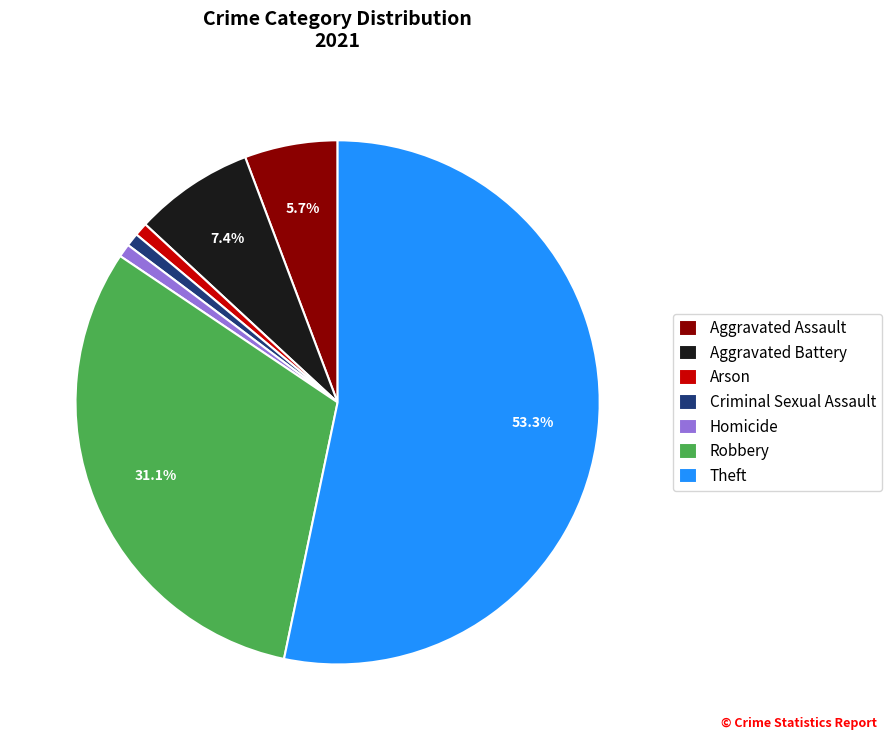

To the nearest percent, what portion does Arson represent?

1%